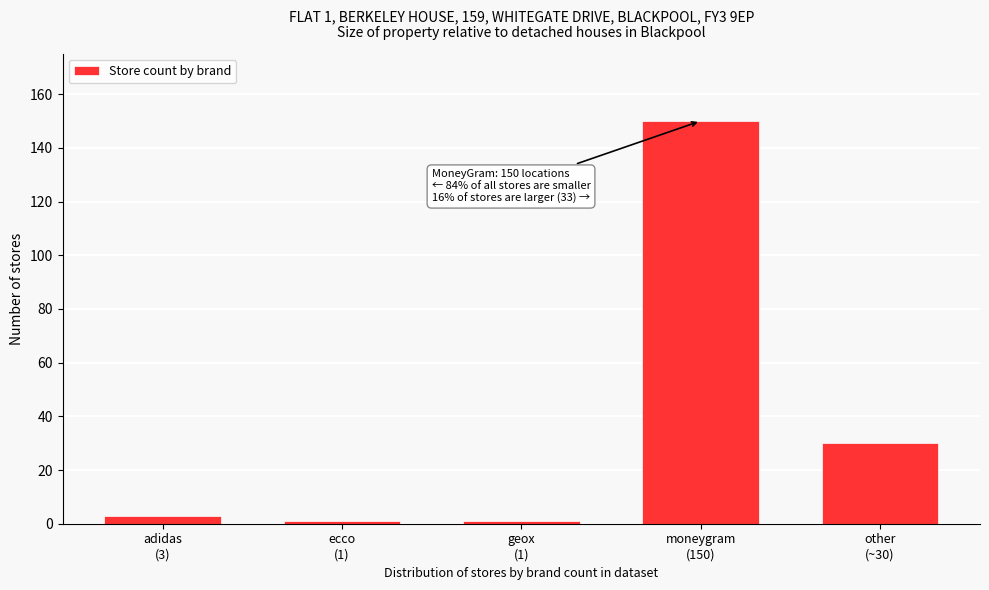

Reading left to right, list all the values displayed in this chart.

3	1	1	150	30